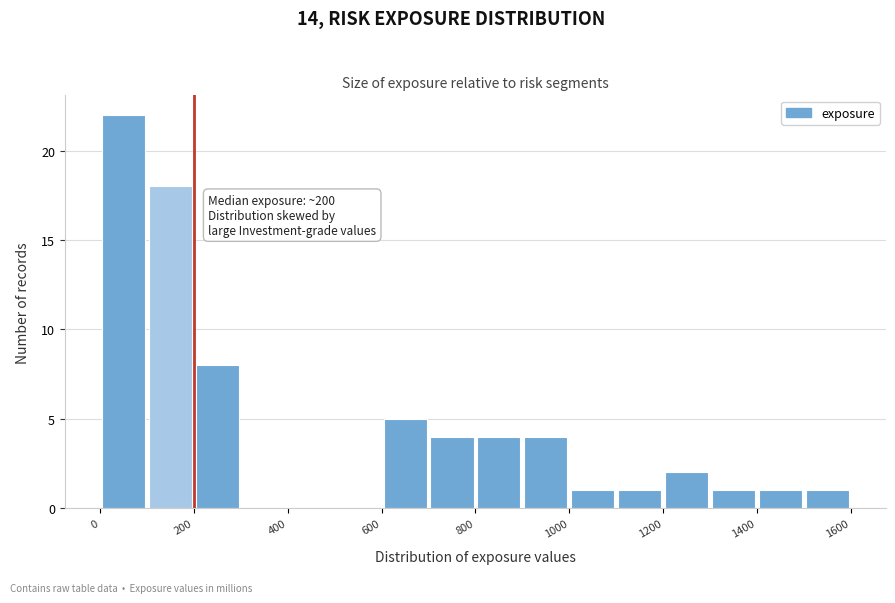

Over which range of the x-axis is the bar tallest?

0 to 100